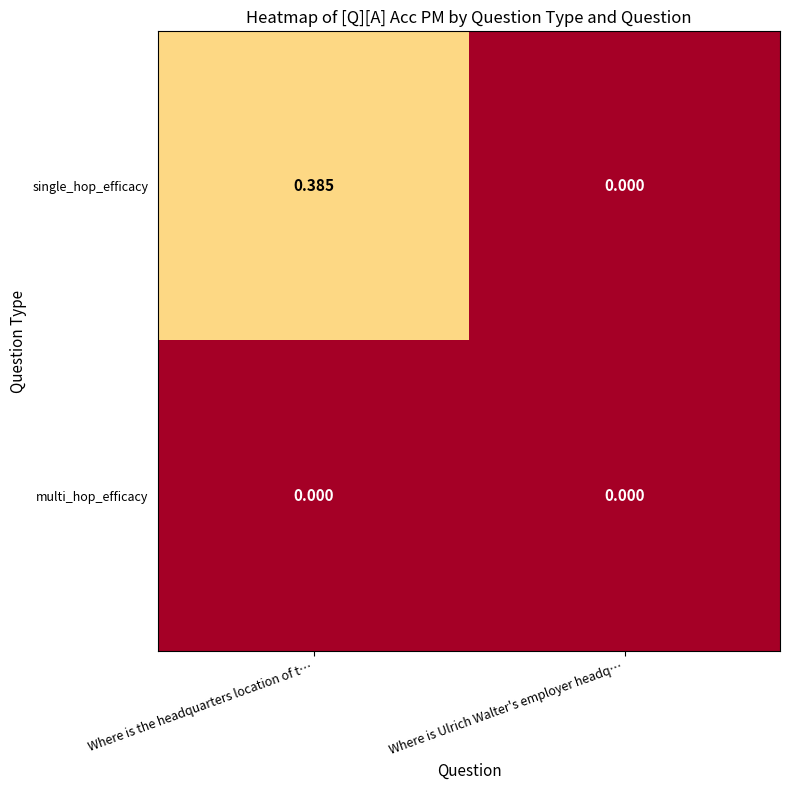

How many data points does each series have?

2